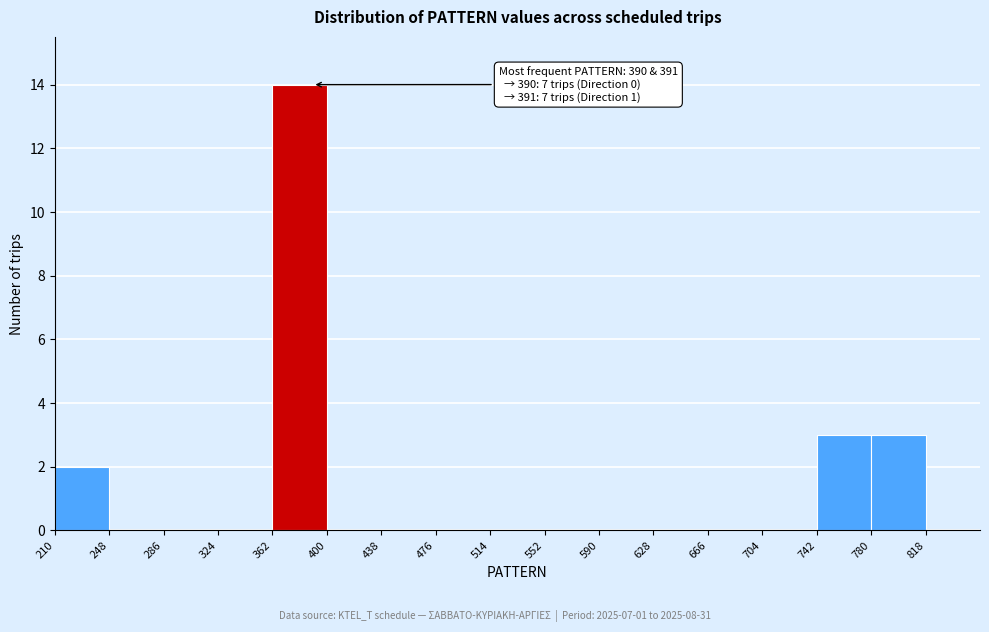

Over which range of the x-axis is the bar tallest?

362 to 400